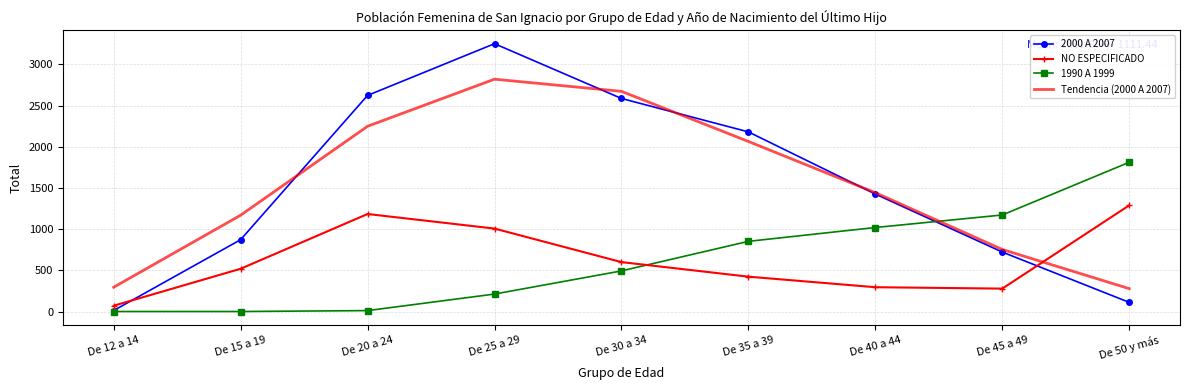

What are all the series names shown in the legend?

2000 A 2007, NO ESPECIFICADO, 1990 A 1999, Tendencia (2000 A 2007)